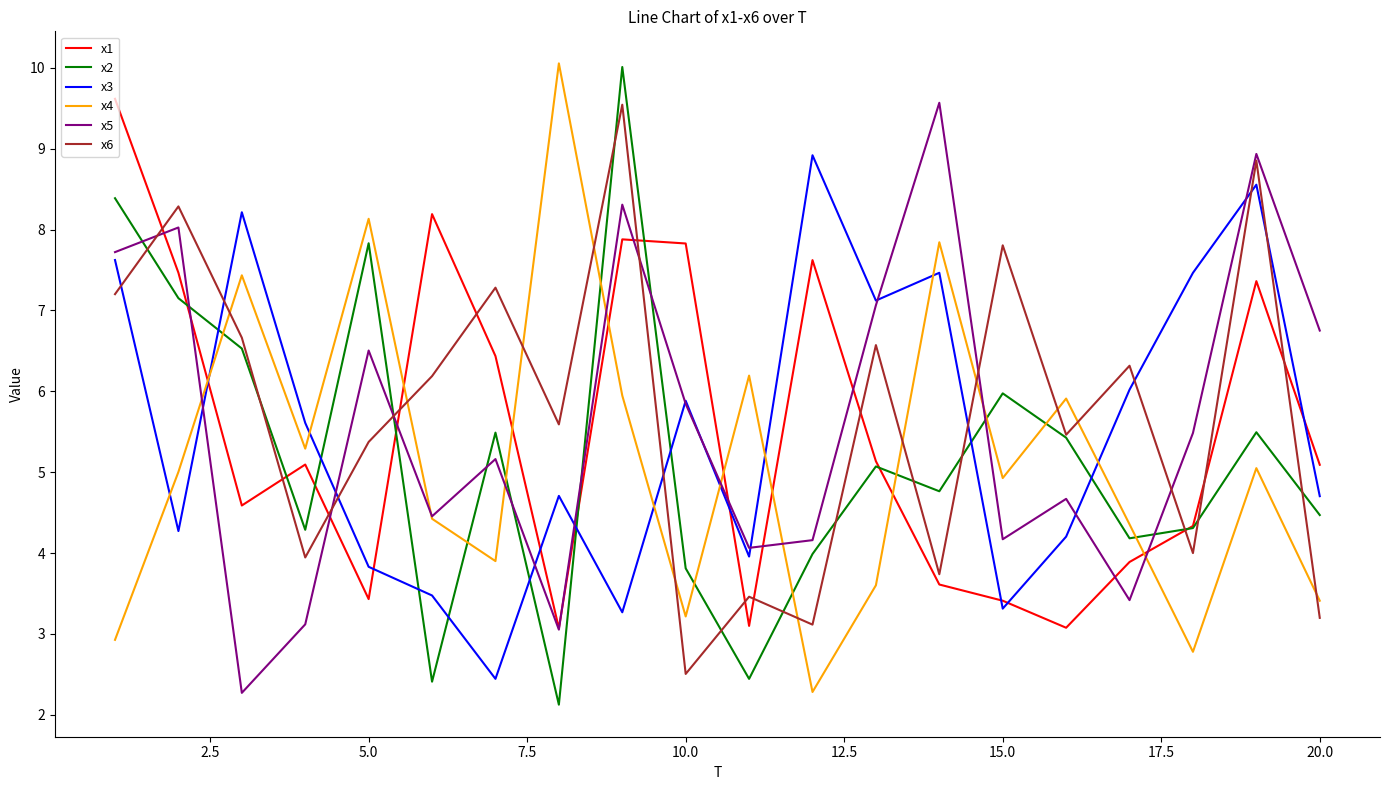

True or false: x4 and x1 intersect in this chart.

True